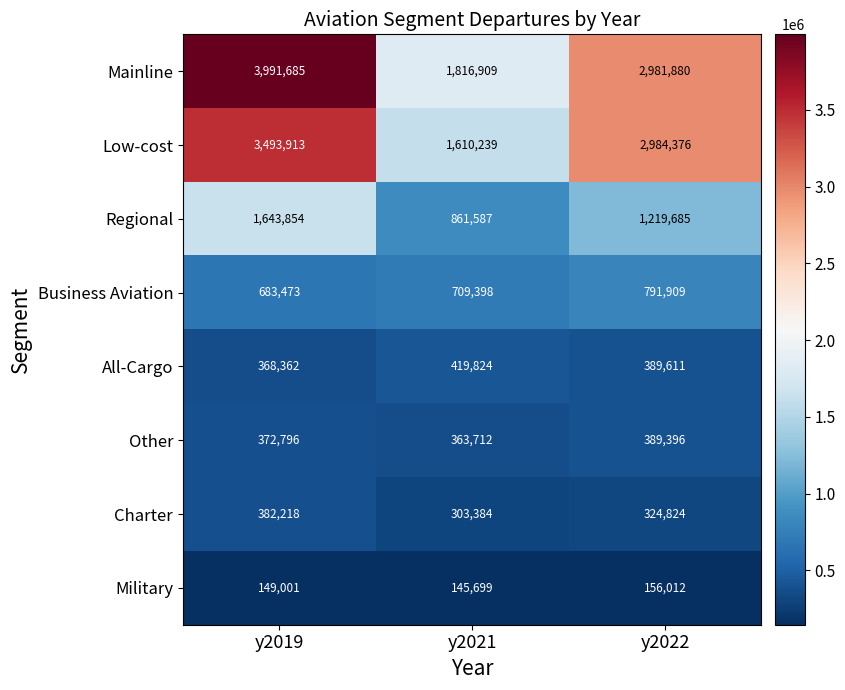

What is the difference between the Low-cost values at y2019 and y2022?

509537